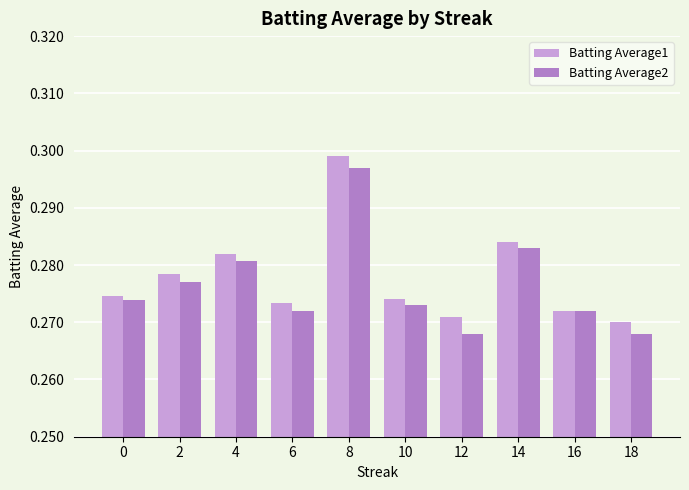

How many bars are there in total?

20